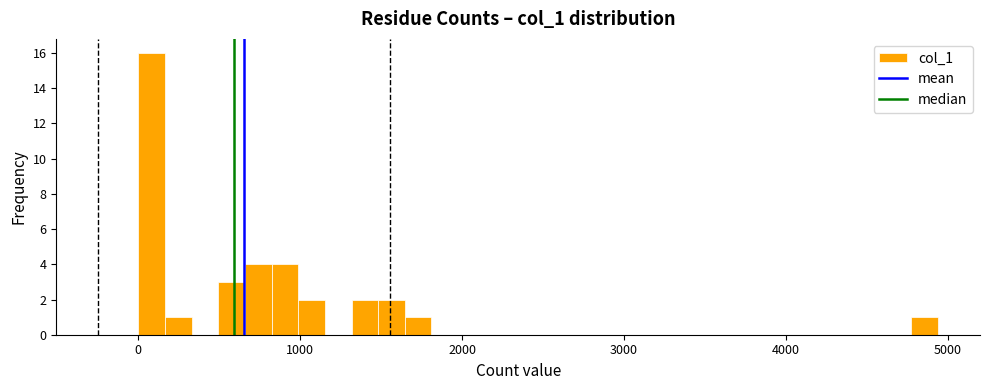

Read against the x-axis, roughly where is the centre of the tallest bar?

100